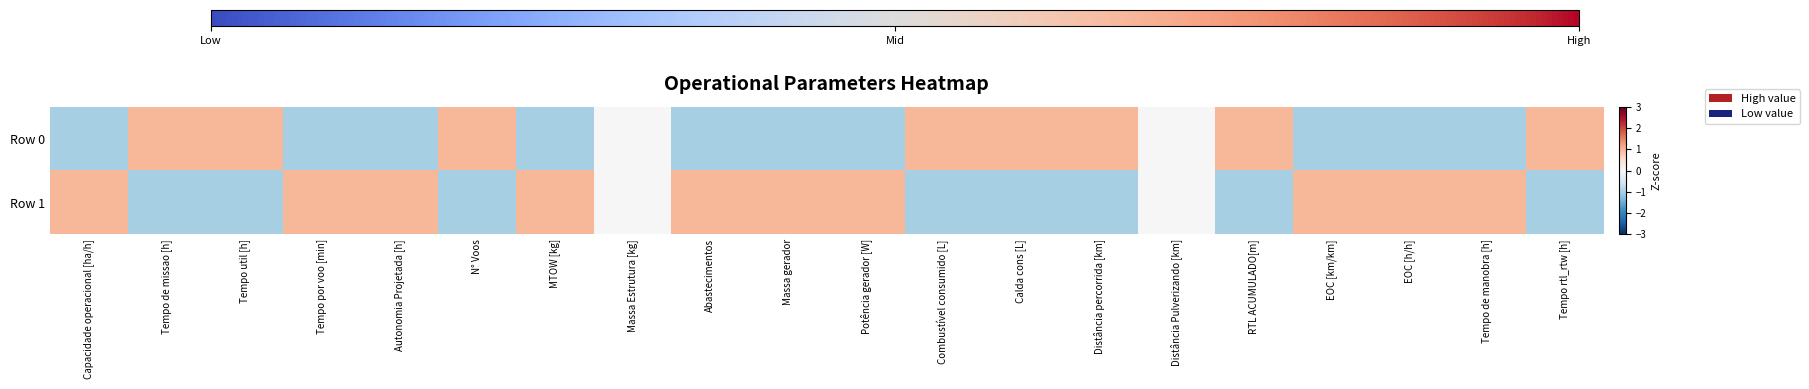

Which series has the widest spread of values?

Row 0